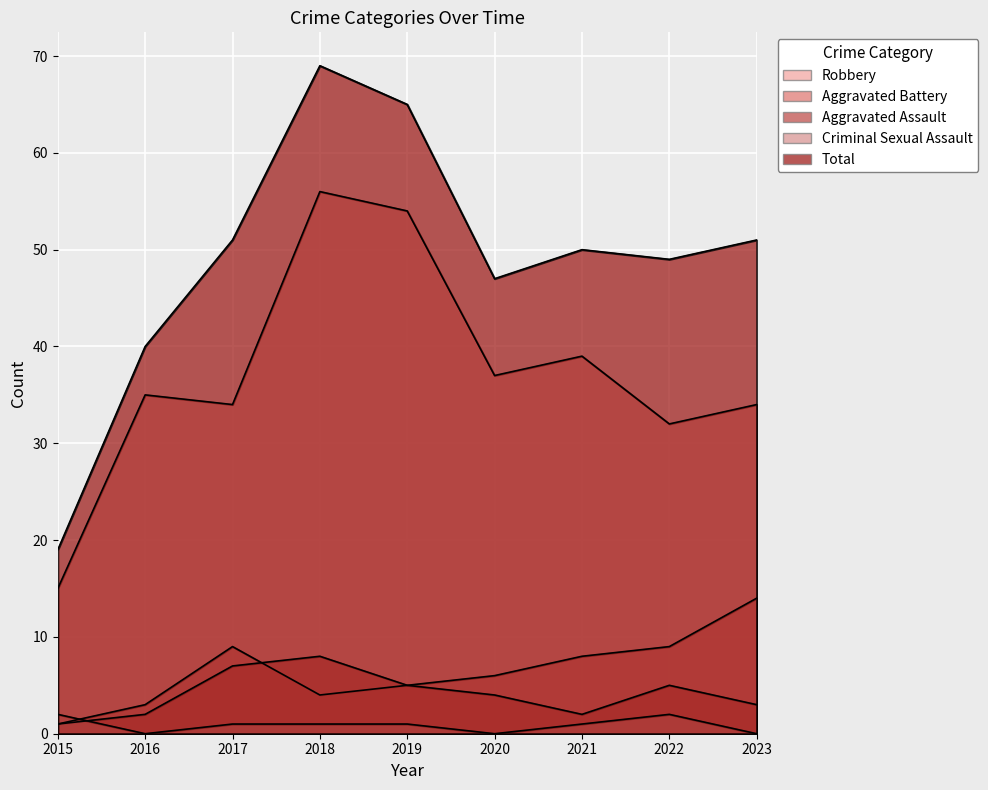

Between 2020 and 2022, which series saw the biggest shift?

Robbery